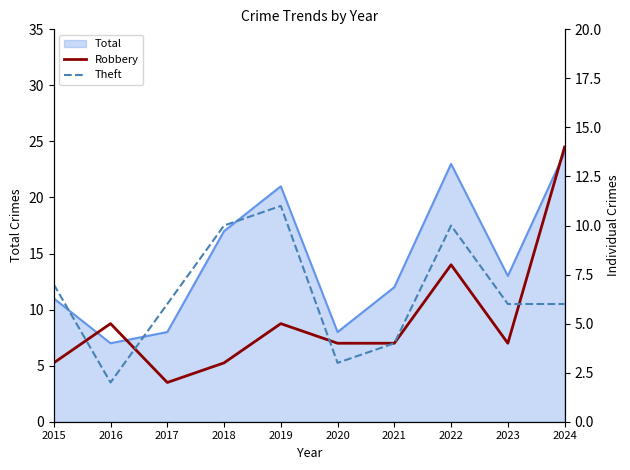

How many values in the Robbery series exceed 4?

4